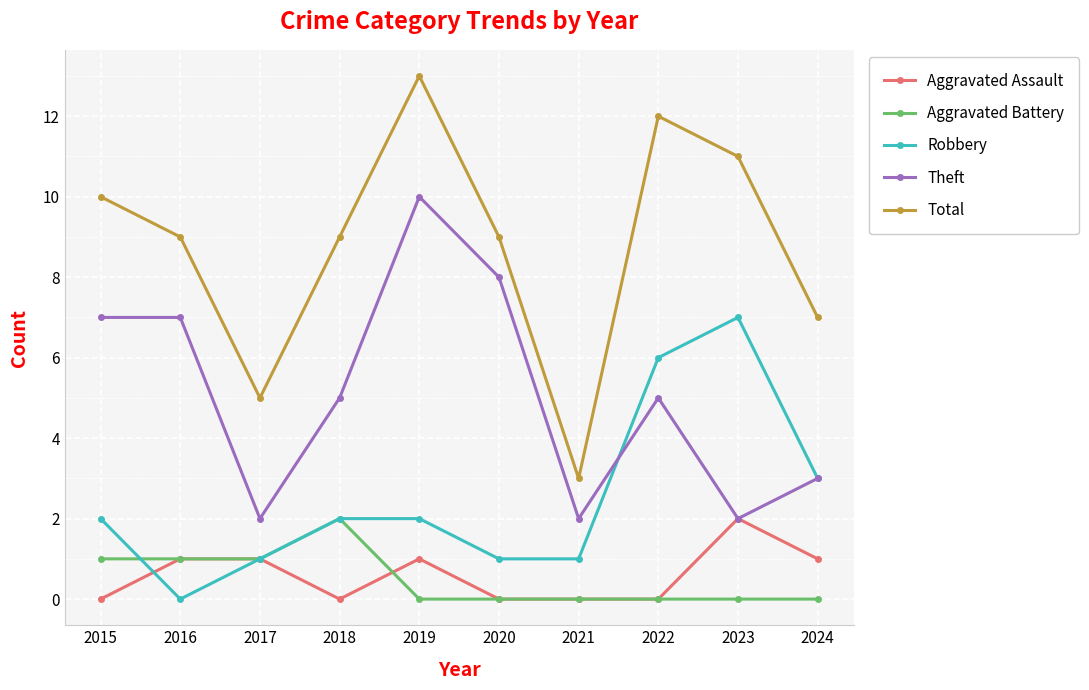

How many lines are shown in the chart?

5